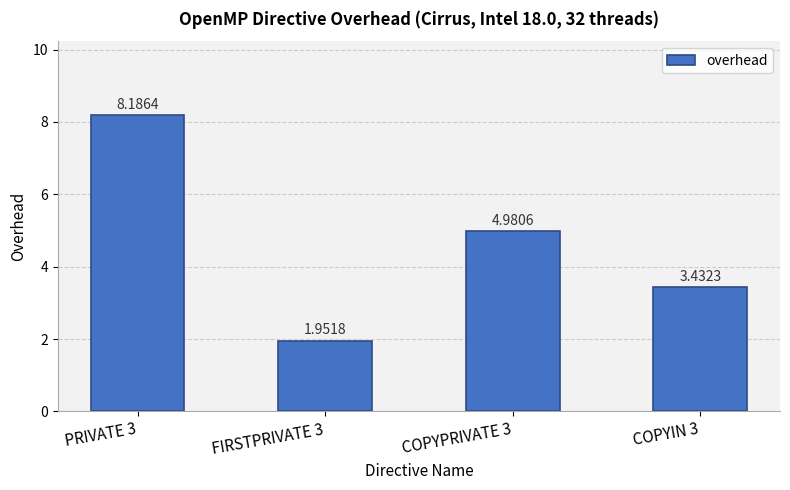

How many values exceed 4?

2